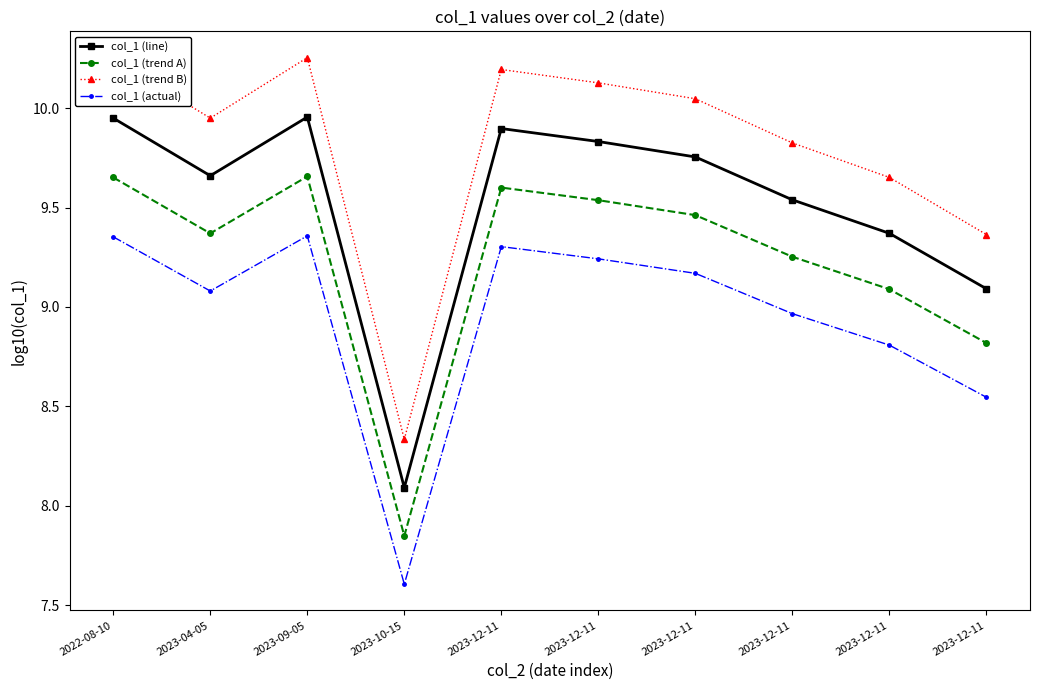

How many lines are shown in the chart?

4